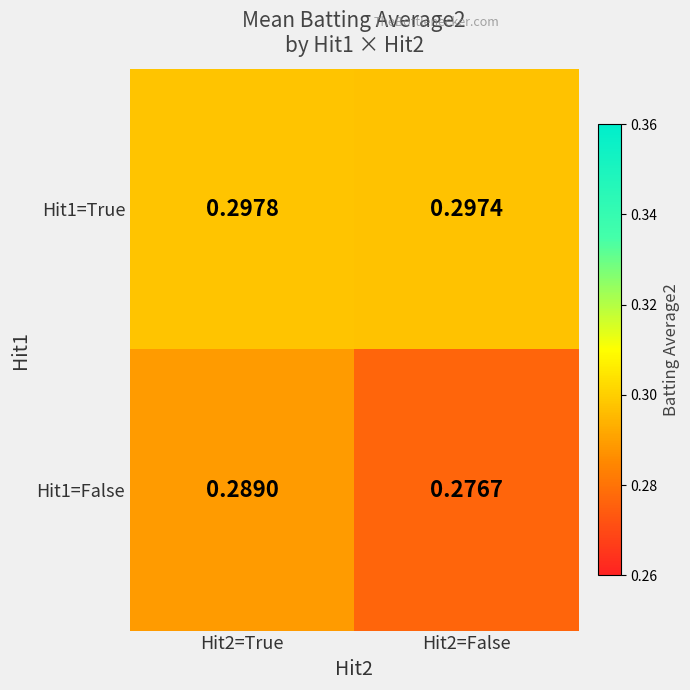

Is the value of Hit1=True at Hit2=True greater than the value of Hit1=False at Hit2=False?

Yes